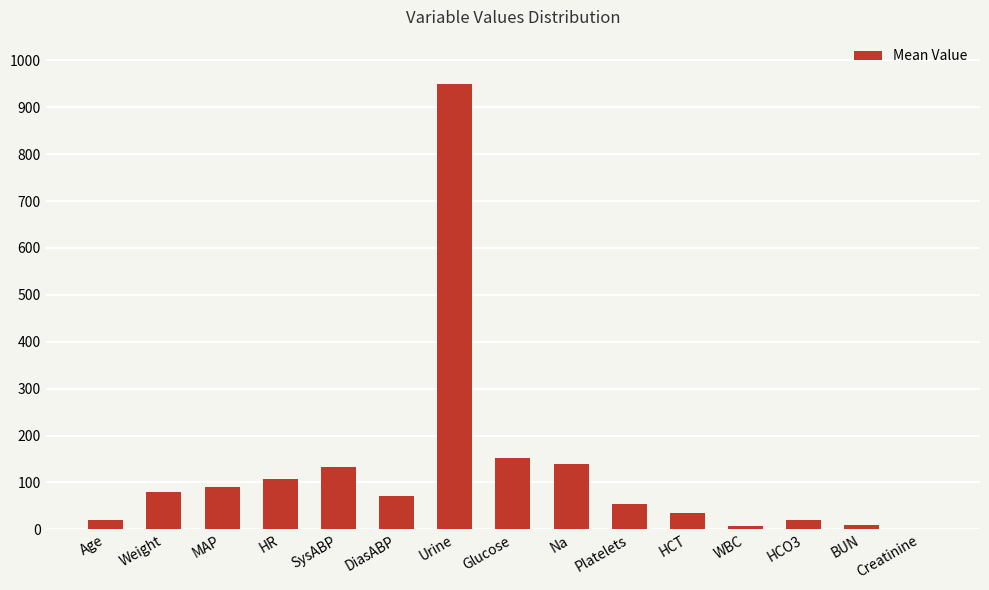

Between Na and HR, which is larger?

Na